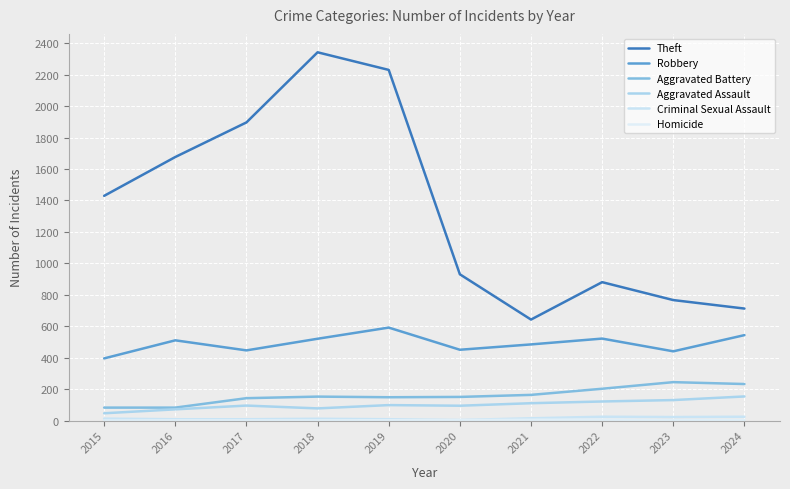

Is this an area chart (filled region under the line)?

No